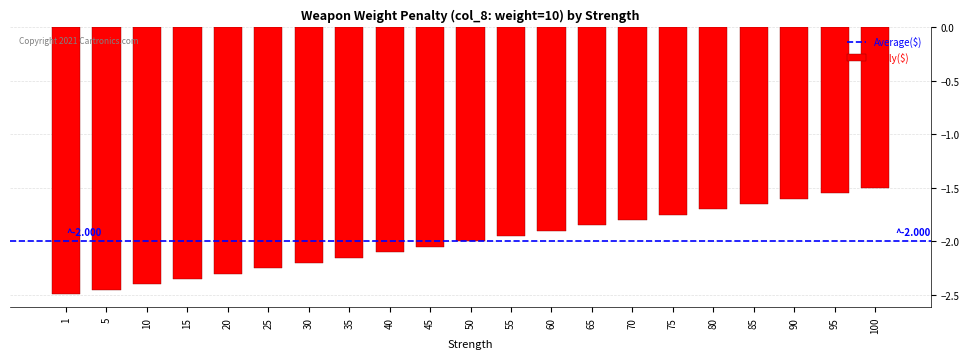

What is the greatest value displayed?

-1.5